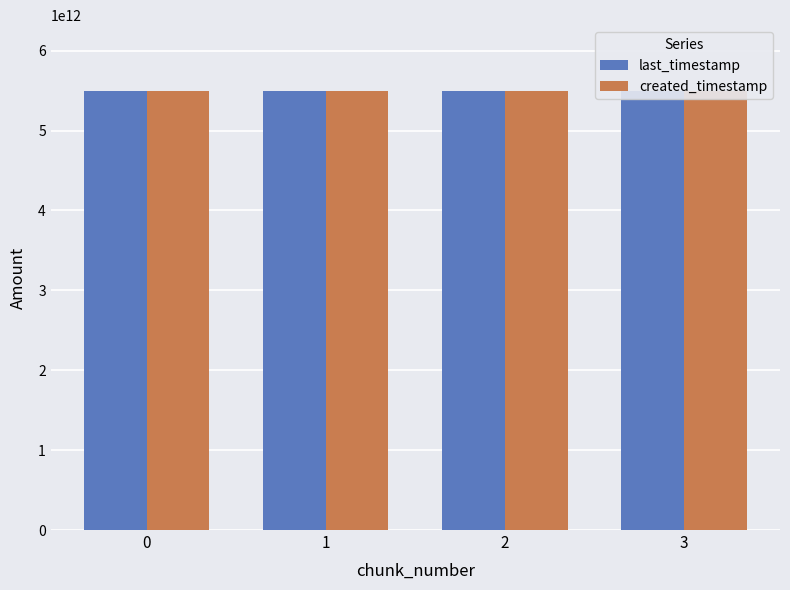

The created_timestamp series shows 5493550791527 at 2. True or false?

True